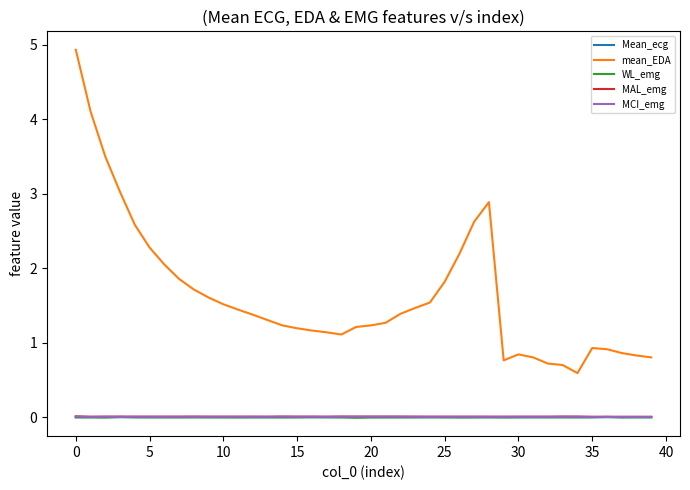

Which series has the widest spread of values?

mean_EDA